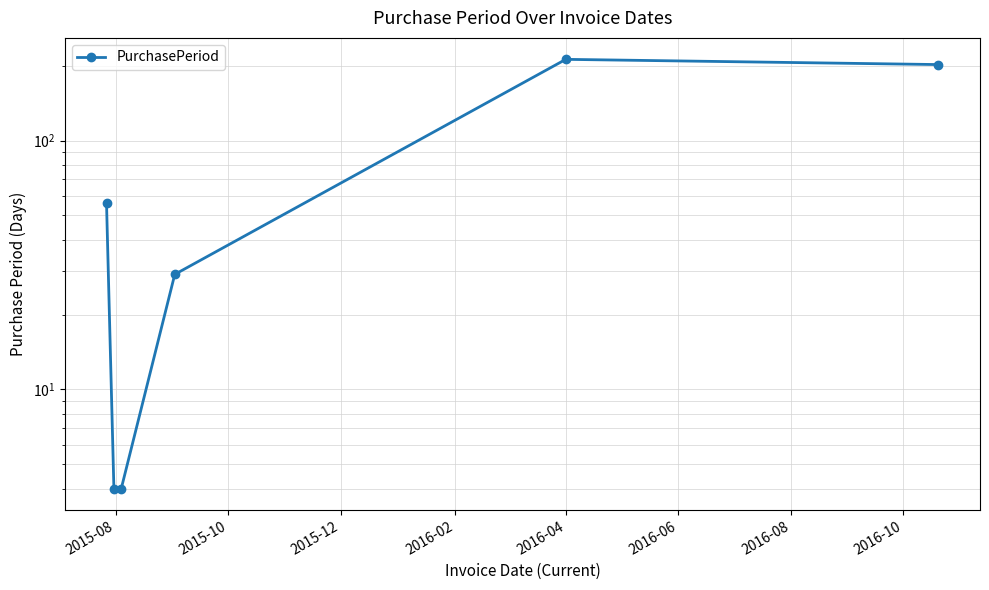

How many values are below 56?

3